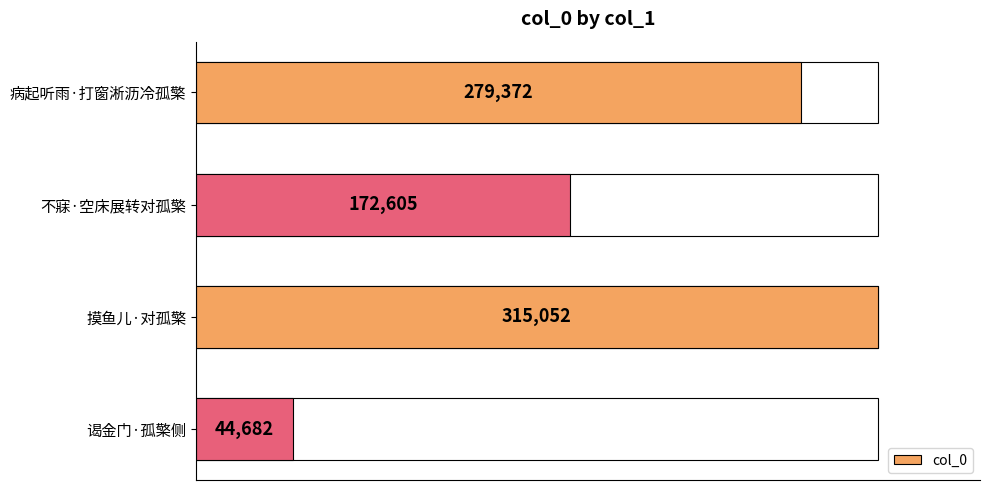

Rank the categories by value from highest to lowest.

摸鱼儿·对孤檠, 病起听雨·打窗淅沥冷孤檠, 不寐·空床展转对孤檠, 谒金门·孤檠侧